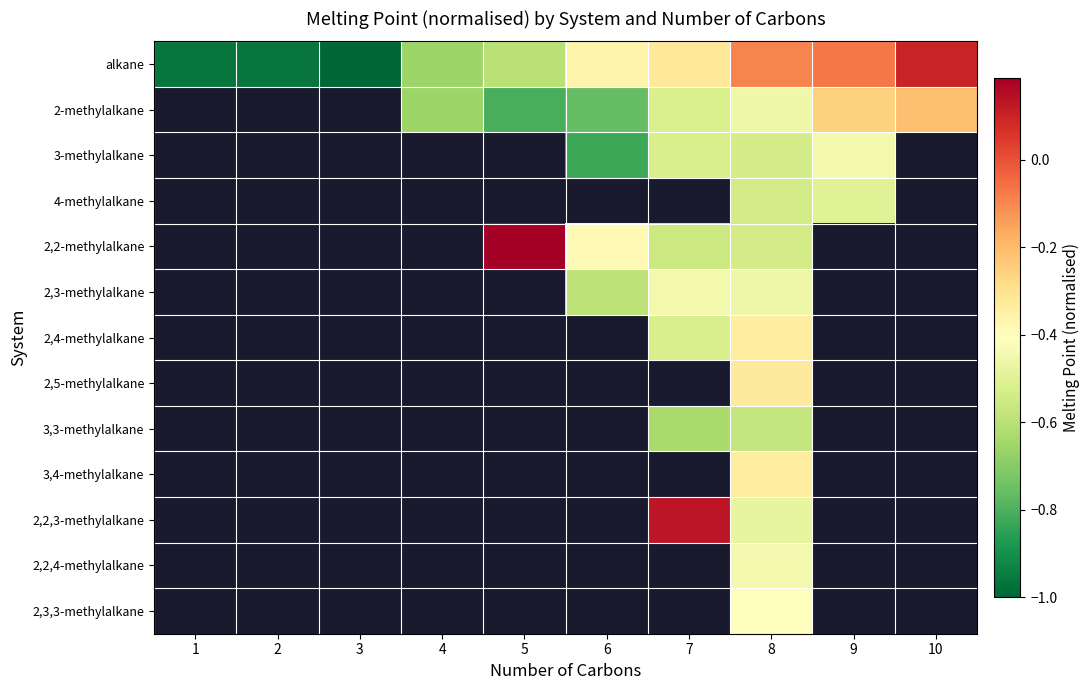

At how many categories does at least one series exceed 0?

3